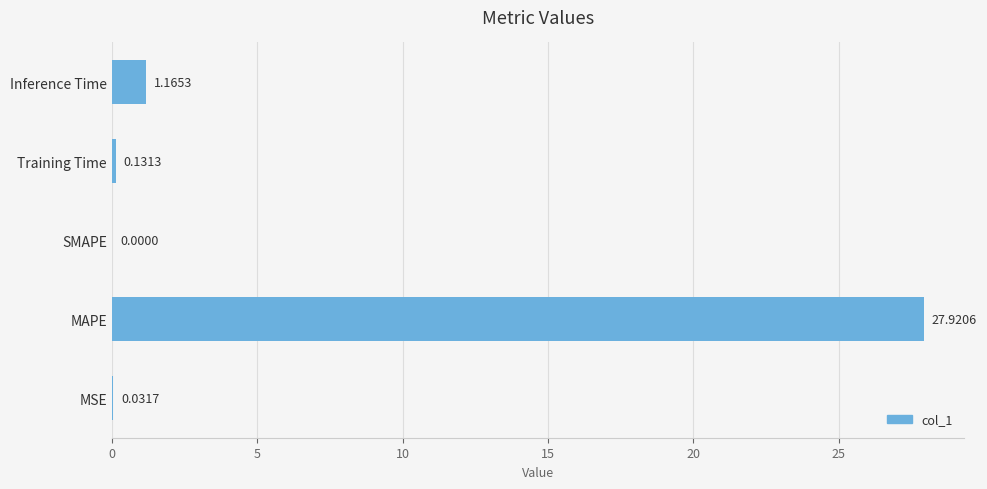

Where is the data nearest to the value 13?

Inference Time